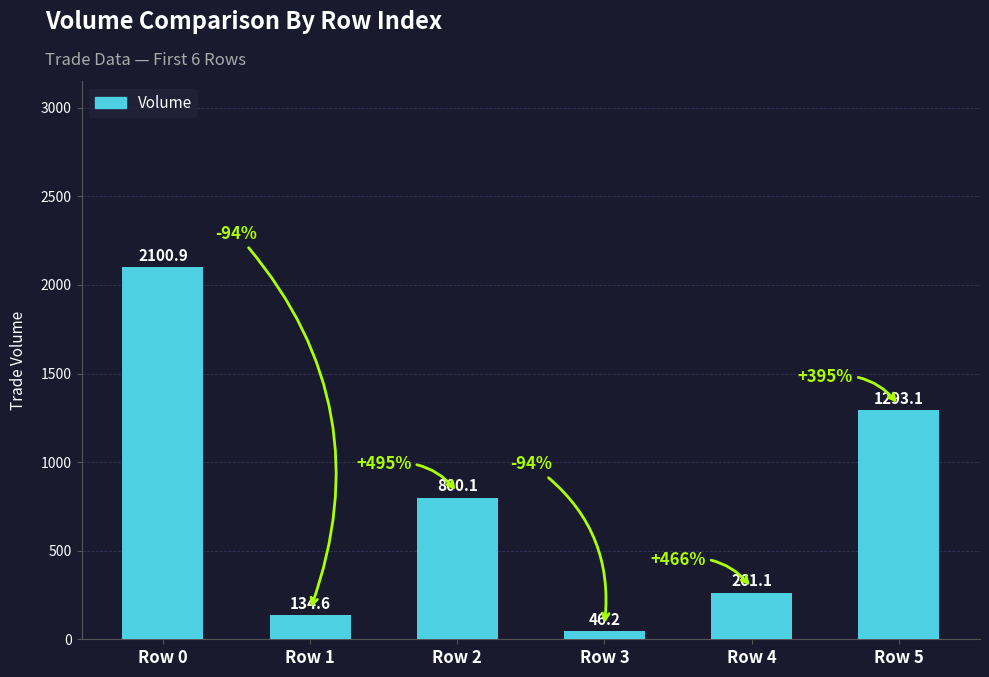

Which category has the highest value across all series?

Row 0